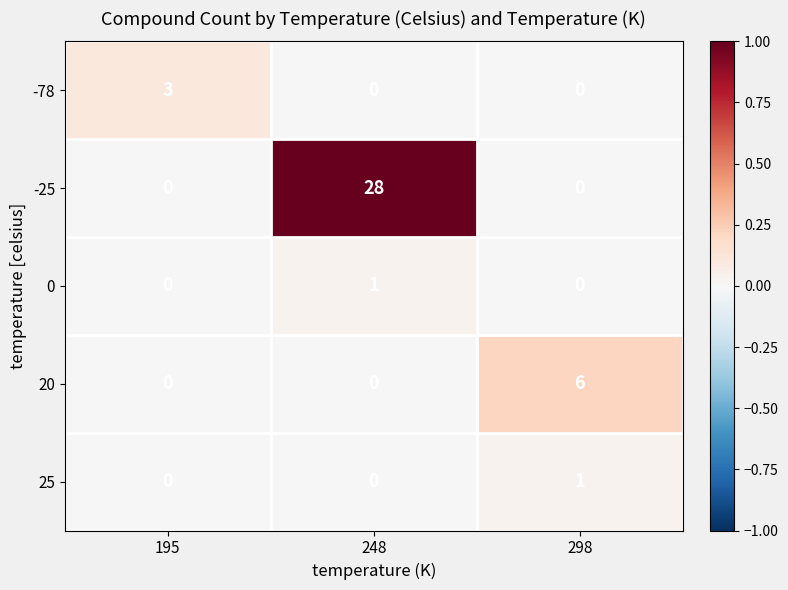

Which label corresponds to the largest value in the chart?

248